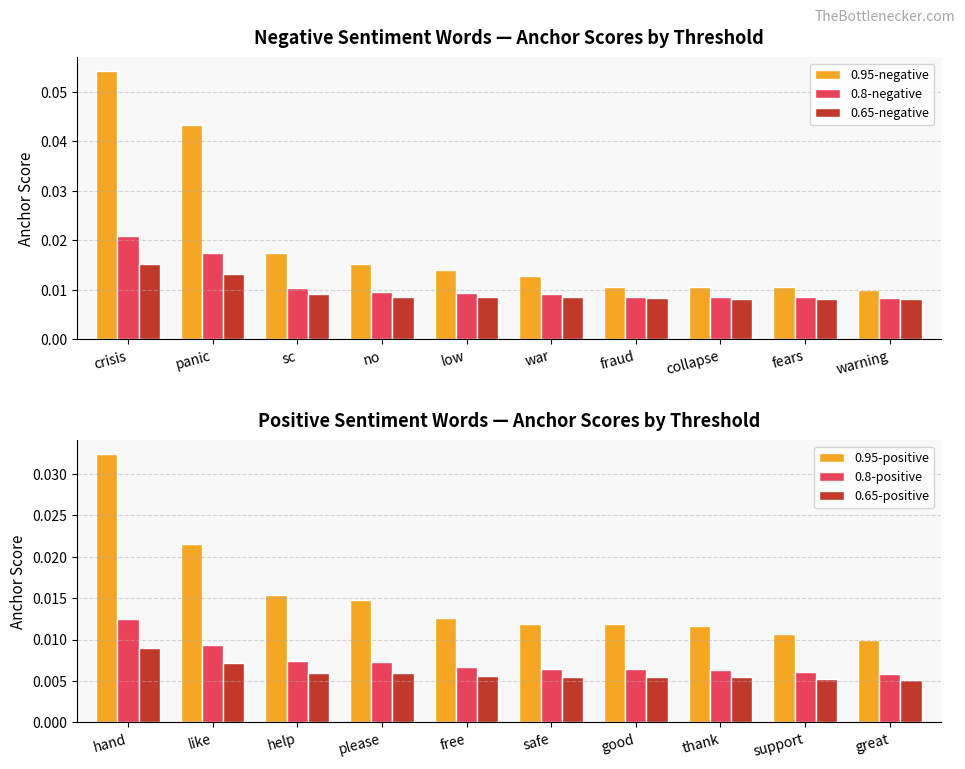

What is the maximum value shown in the chart?

0.1